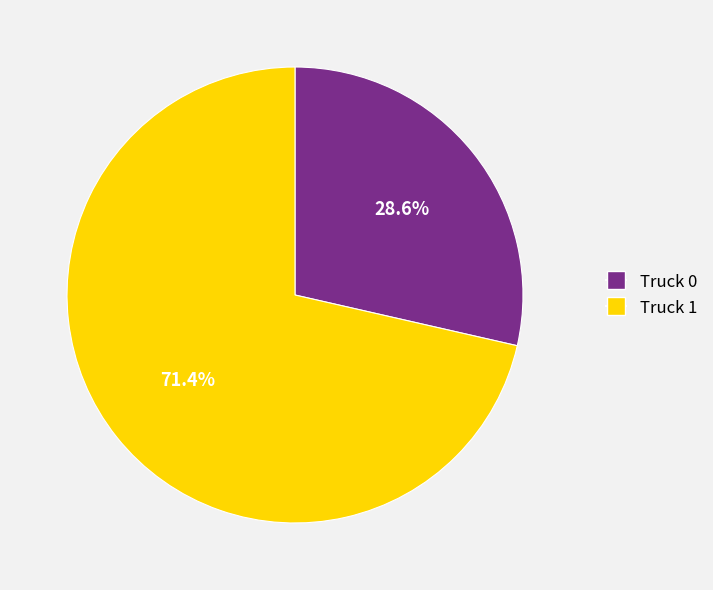

Approximately how many times larger is the value at Truck 1 compared to Truck 0?

2.5